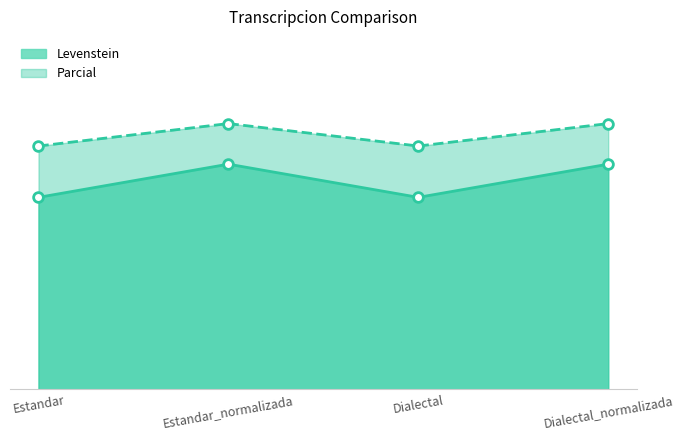

How many data points does each series have?

4